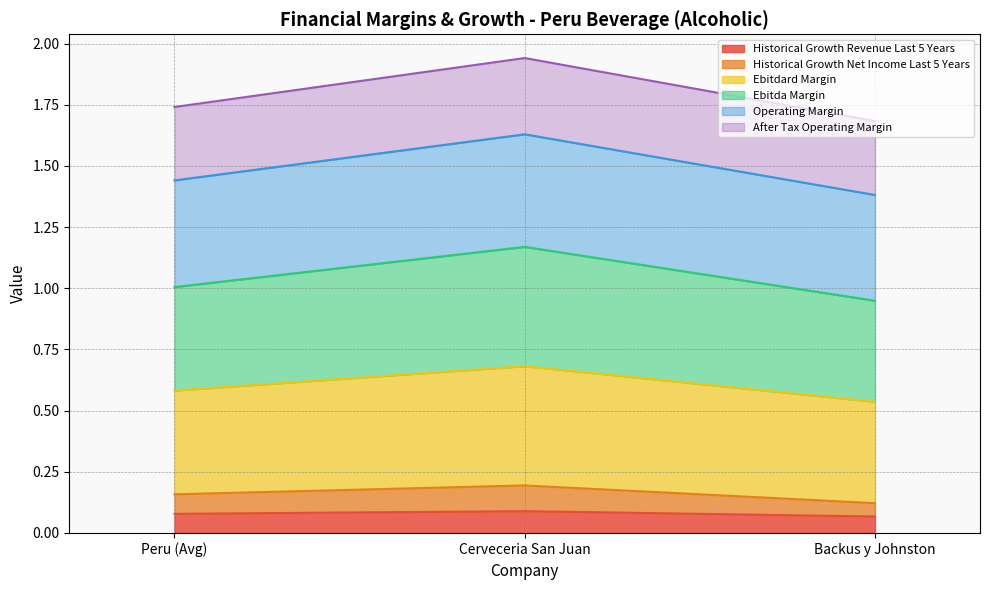

What is the total value across all series at Backus y Johnston?

1.7